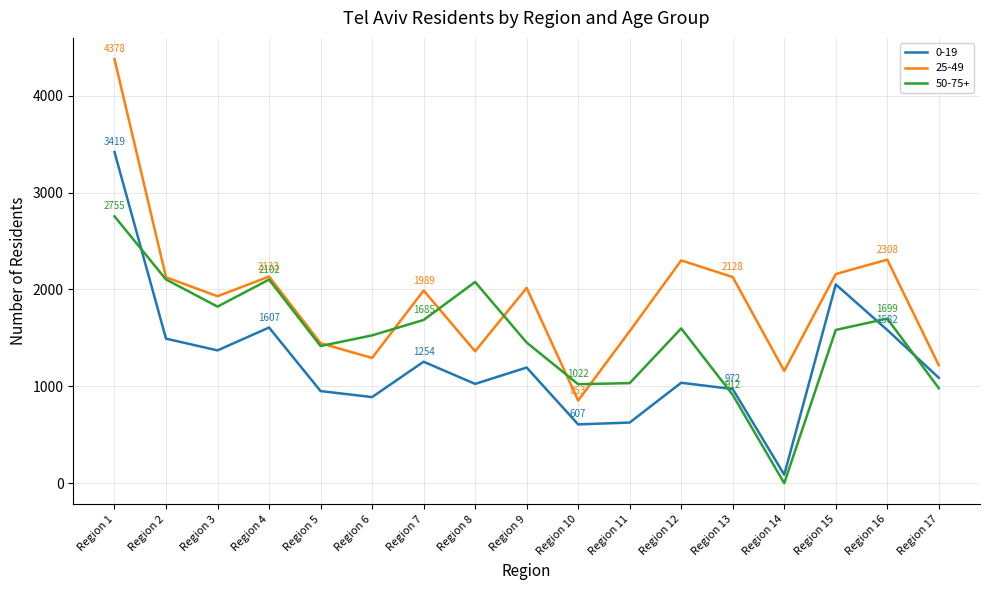

Is the value of 50-75+ at Region 12 greater than the value of 0-19 at Region 3?

Yes